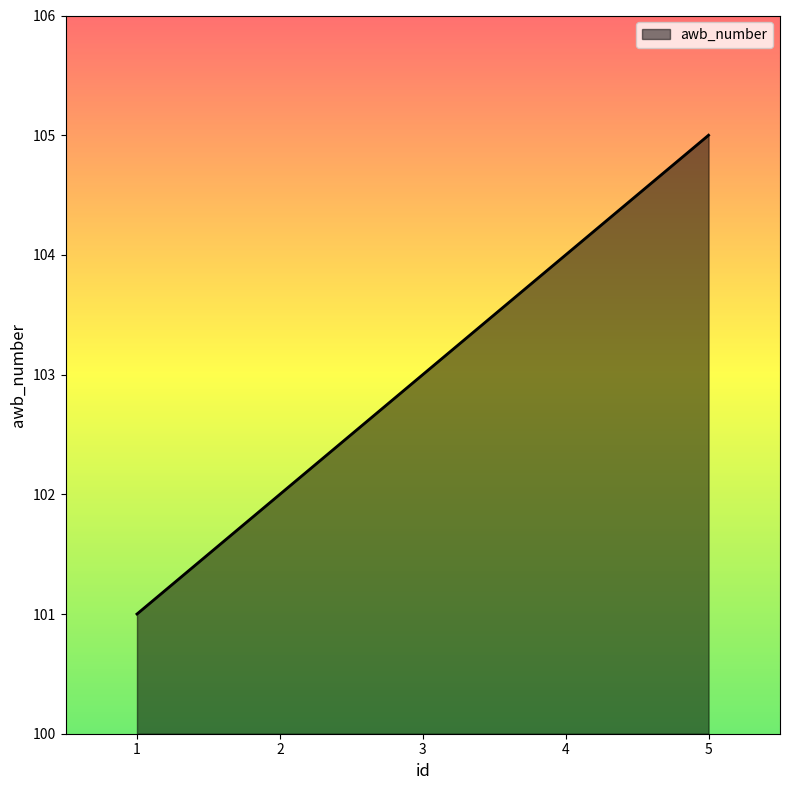

The value at 1 is 136. True or false?

False